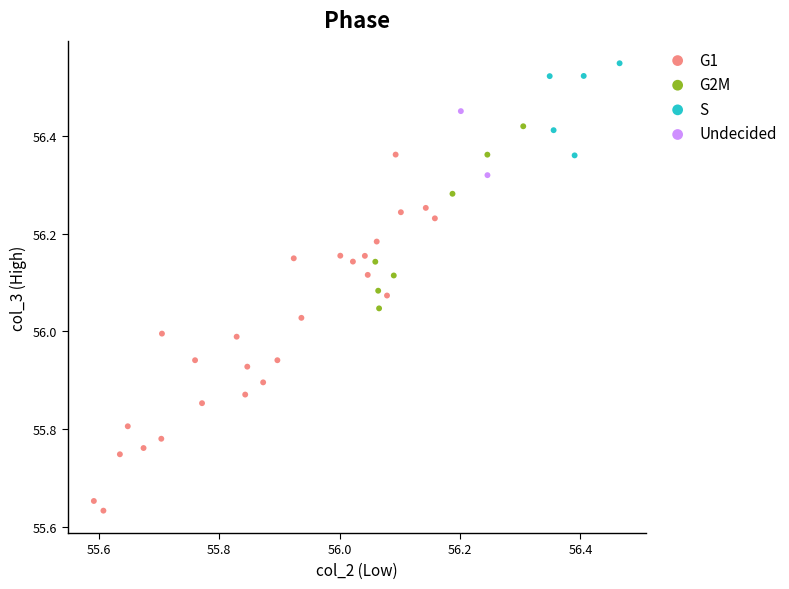

Which series contains the highest Y value?

S